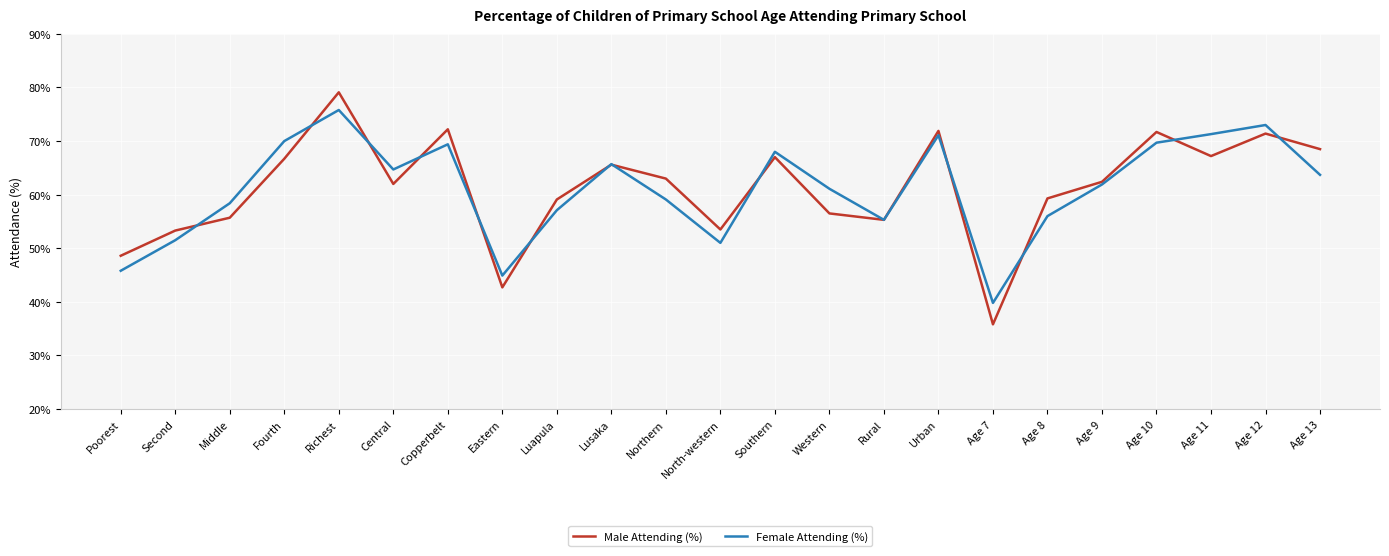

The value of Male Attending (%) at Middle is 55.7. True or false?

True